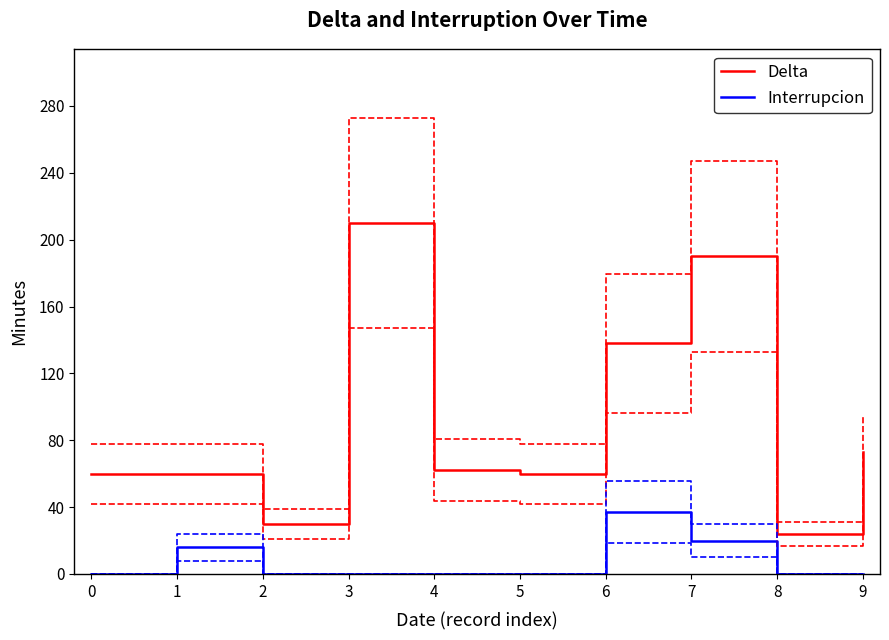

How many values in the Delta series exceed 62?

4